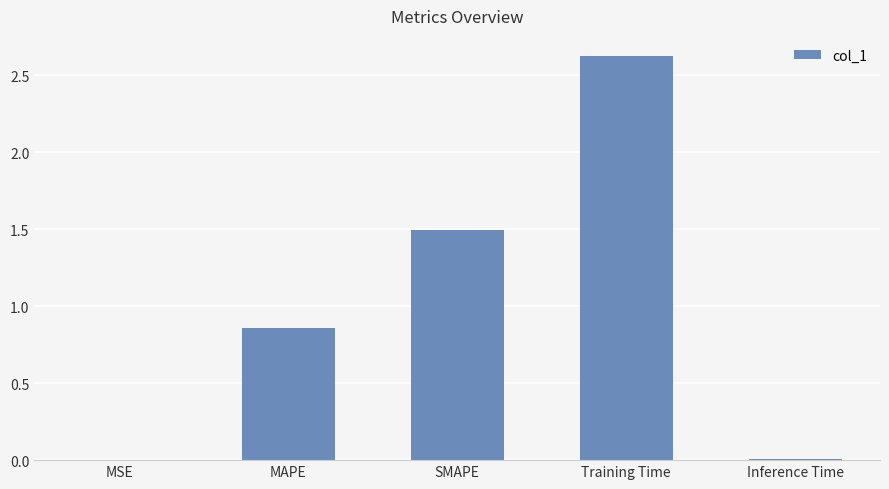

Which has a higher value, MAPE or MSE?

MAPE